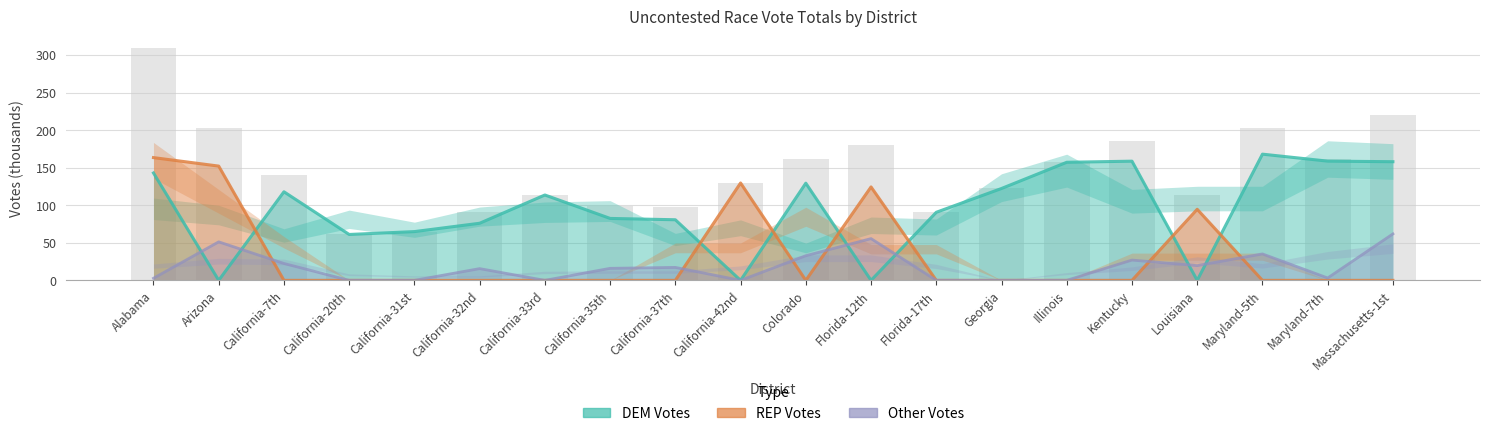

What is the difference between the DEM_votes values at California-42nd and California-20th?

61.1